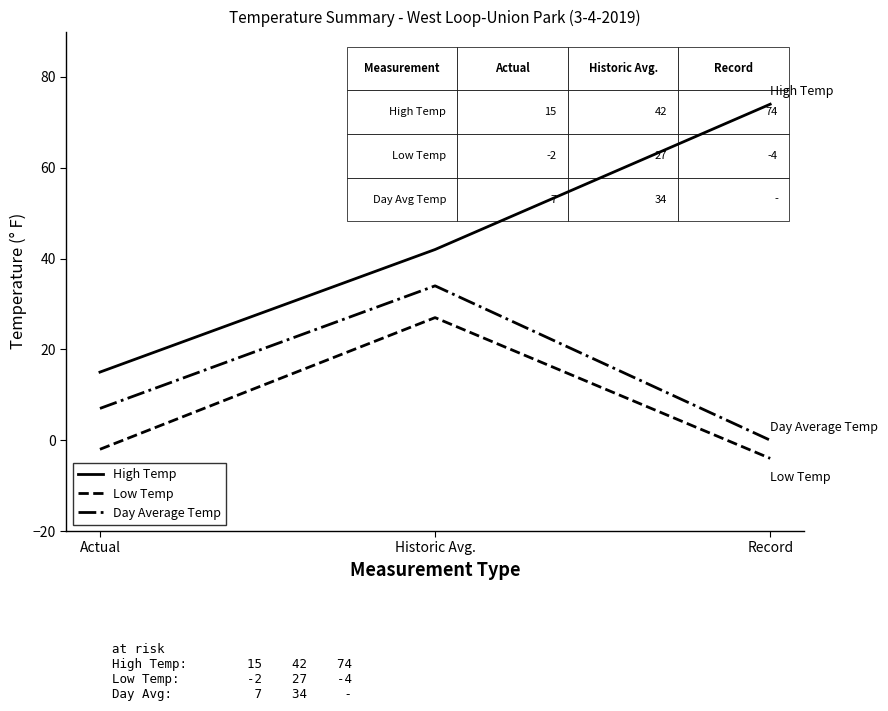

How many lines are shown in the chart?

3